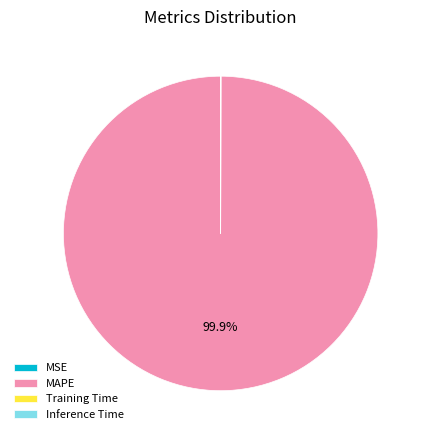

Is there any slice that represents more than half of the pie?

Yes